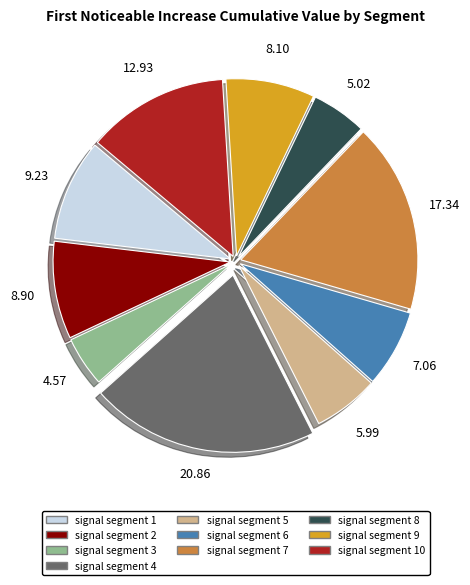

How many segments does this pie chart have?

10